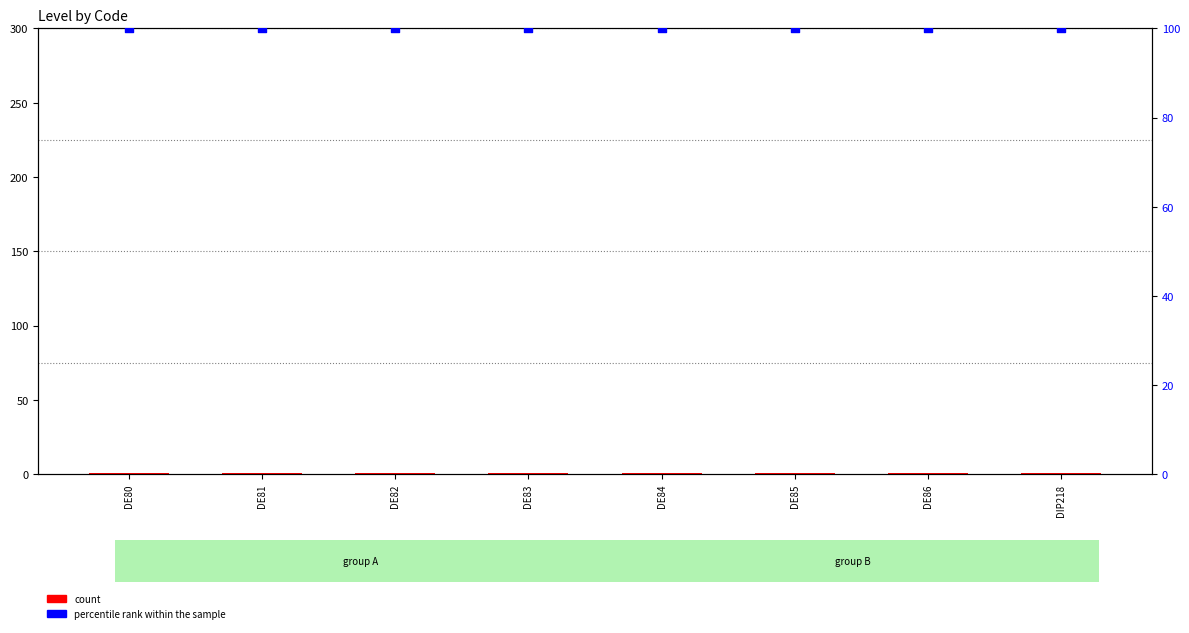

Is the value of count at DIP218 greater than the value of percentile rank within the sample at DE86?

No